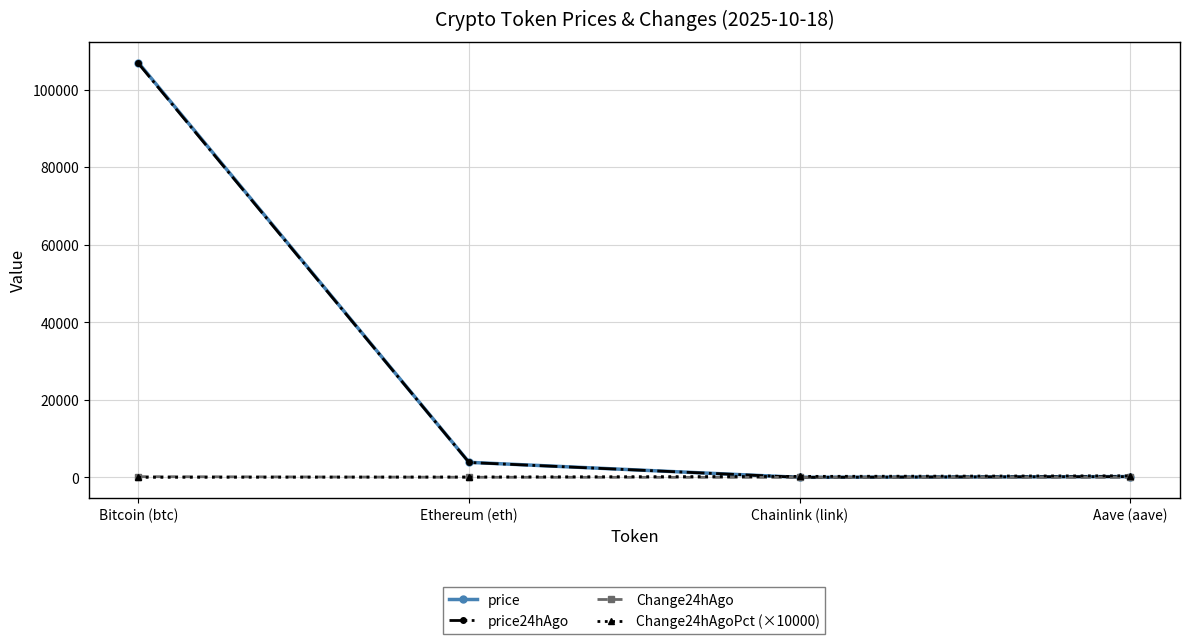

Which series changed the most between Bitcoin (btc) and Ethereum (eth)?

price